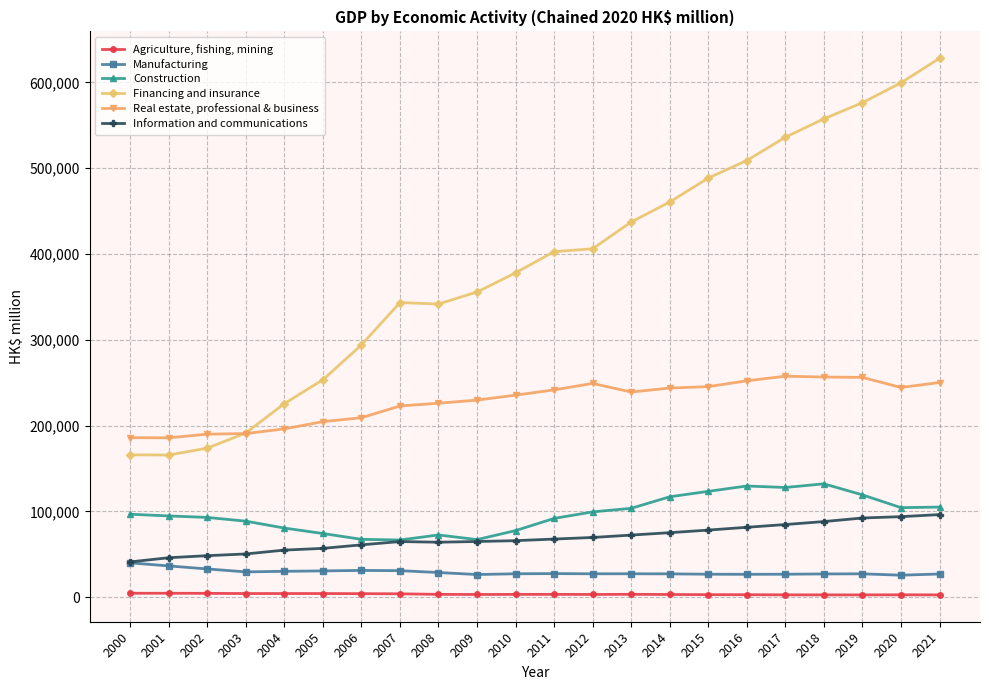

At 2019, list the series in order from largest to smallest.

Financing and insurance, Real estate, professional & business, Construction, Information and communications, Manufacturing, Agriculture, fishing, mining